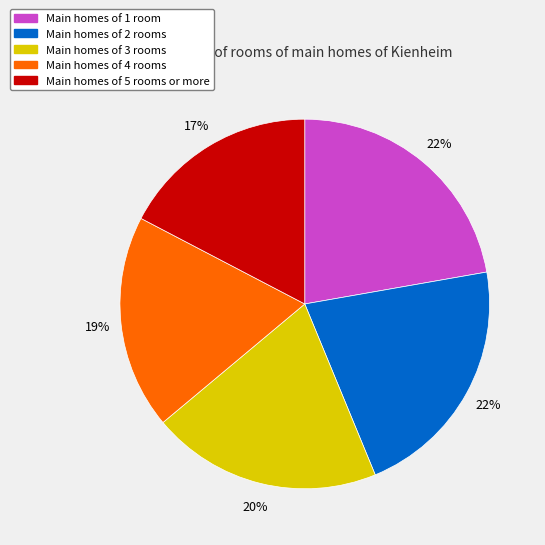

Is it true that Main homes of 5 rooms or more is 17% of the pie?

True